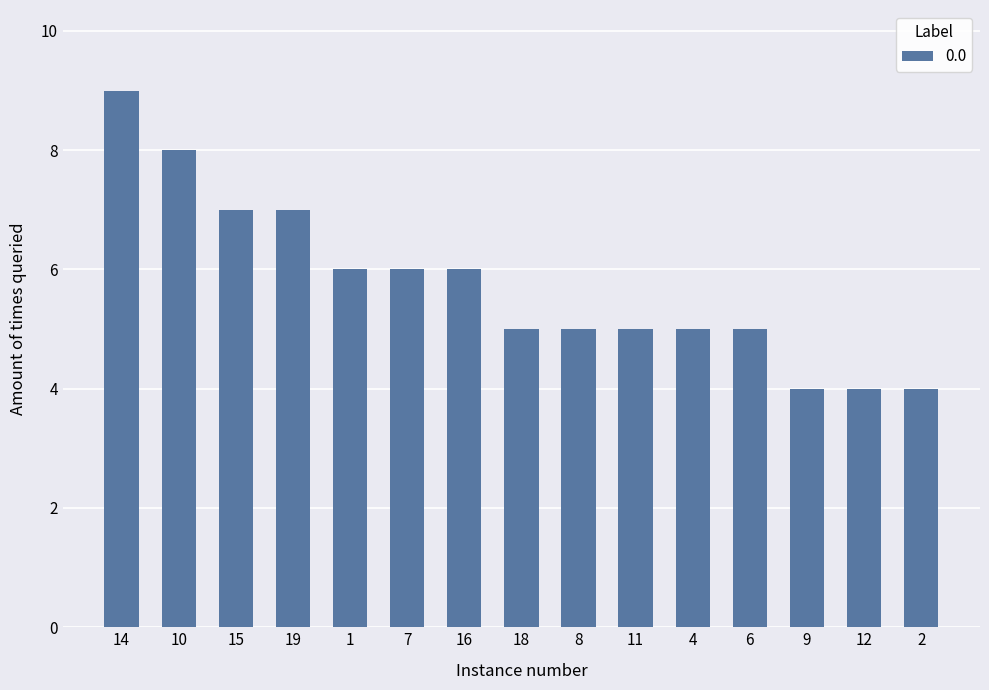

What is the approximate value at 1?

6